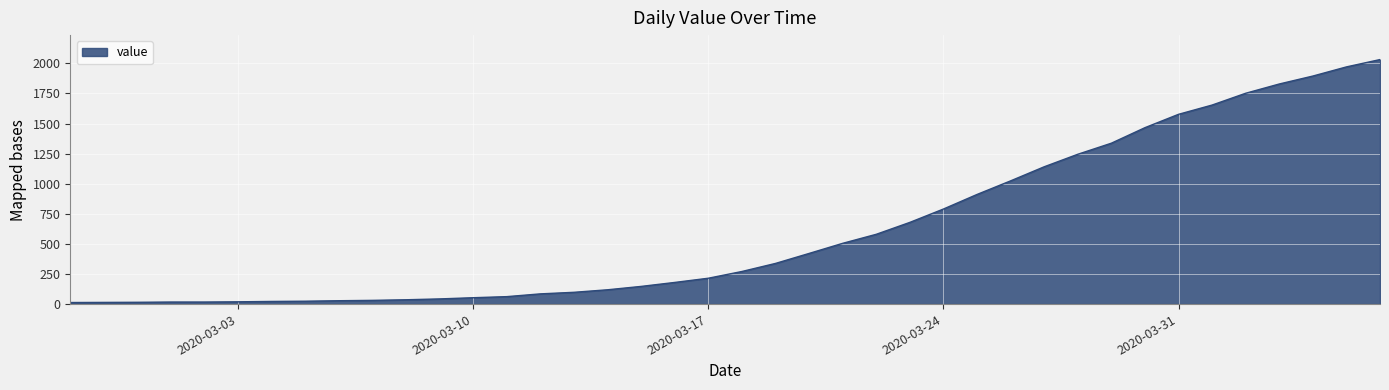

What is the difference between the maximum and minimum values?

2019